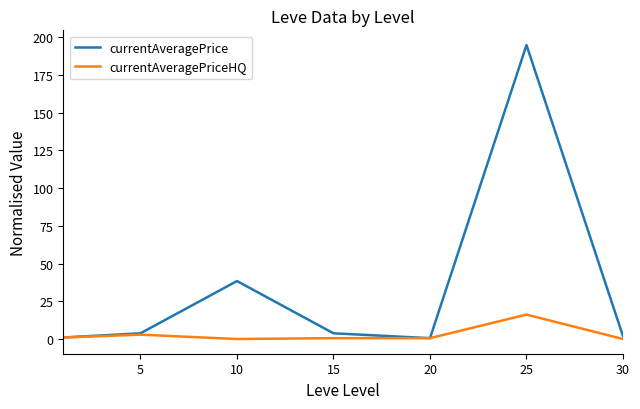

List the series in order of their overall mean, lowest first.

currentAveragePriceHQ, currentAveragePrice